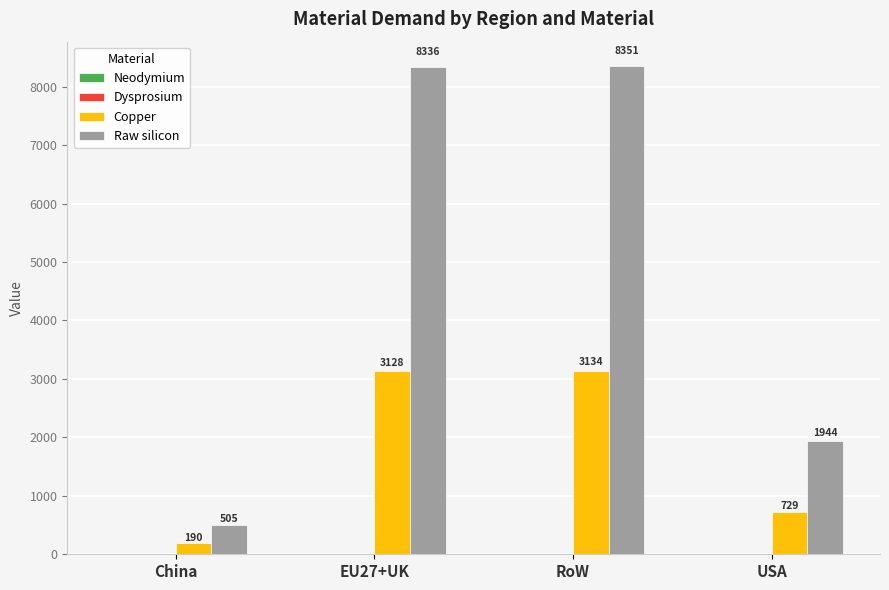

True or false: Copper has a value of 189.6 at China.

True